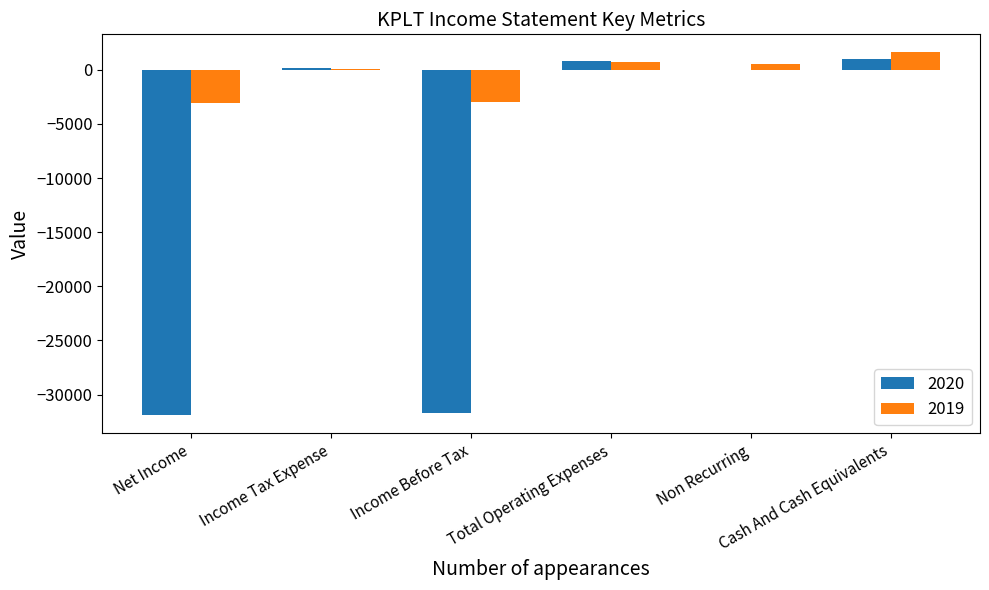

What is the greatest value displayed?

1600